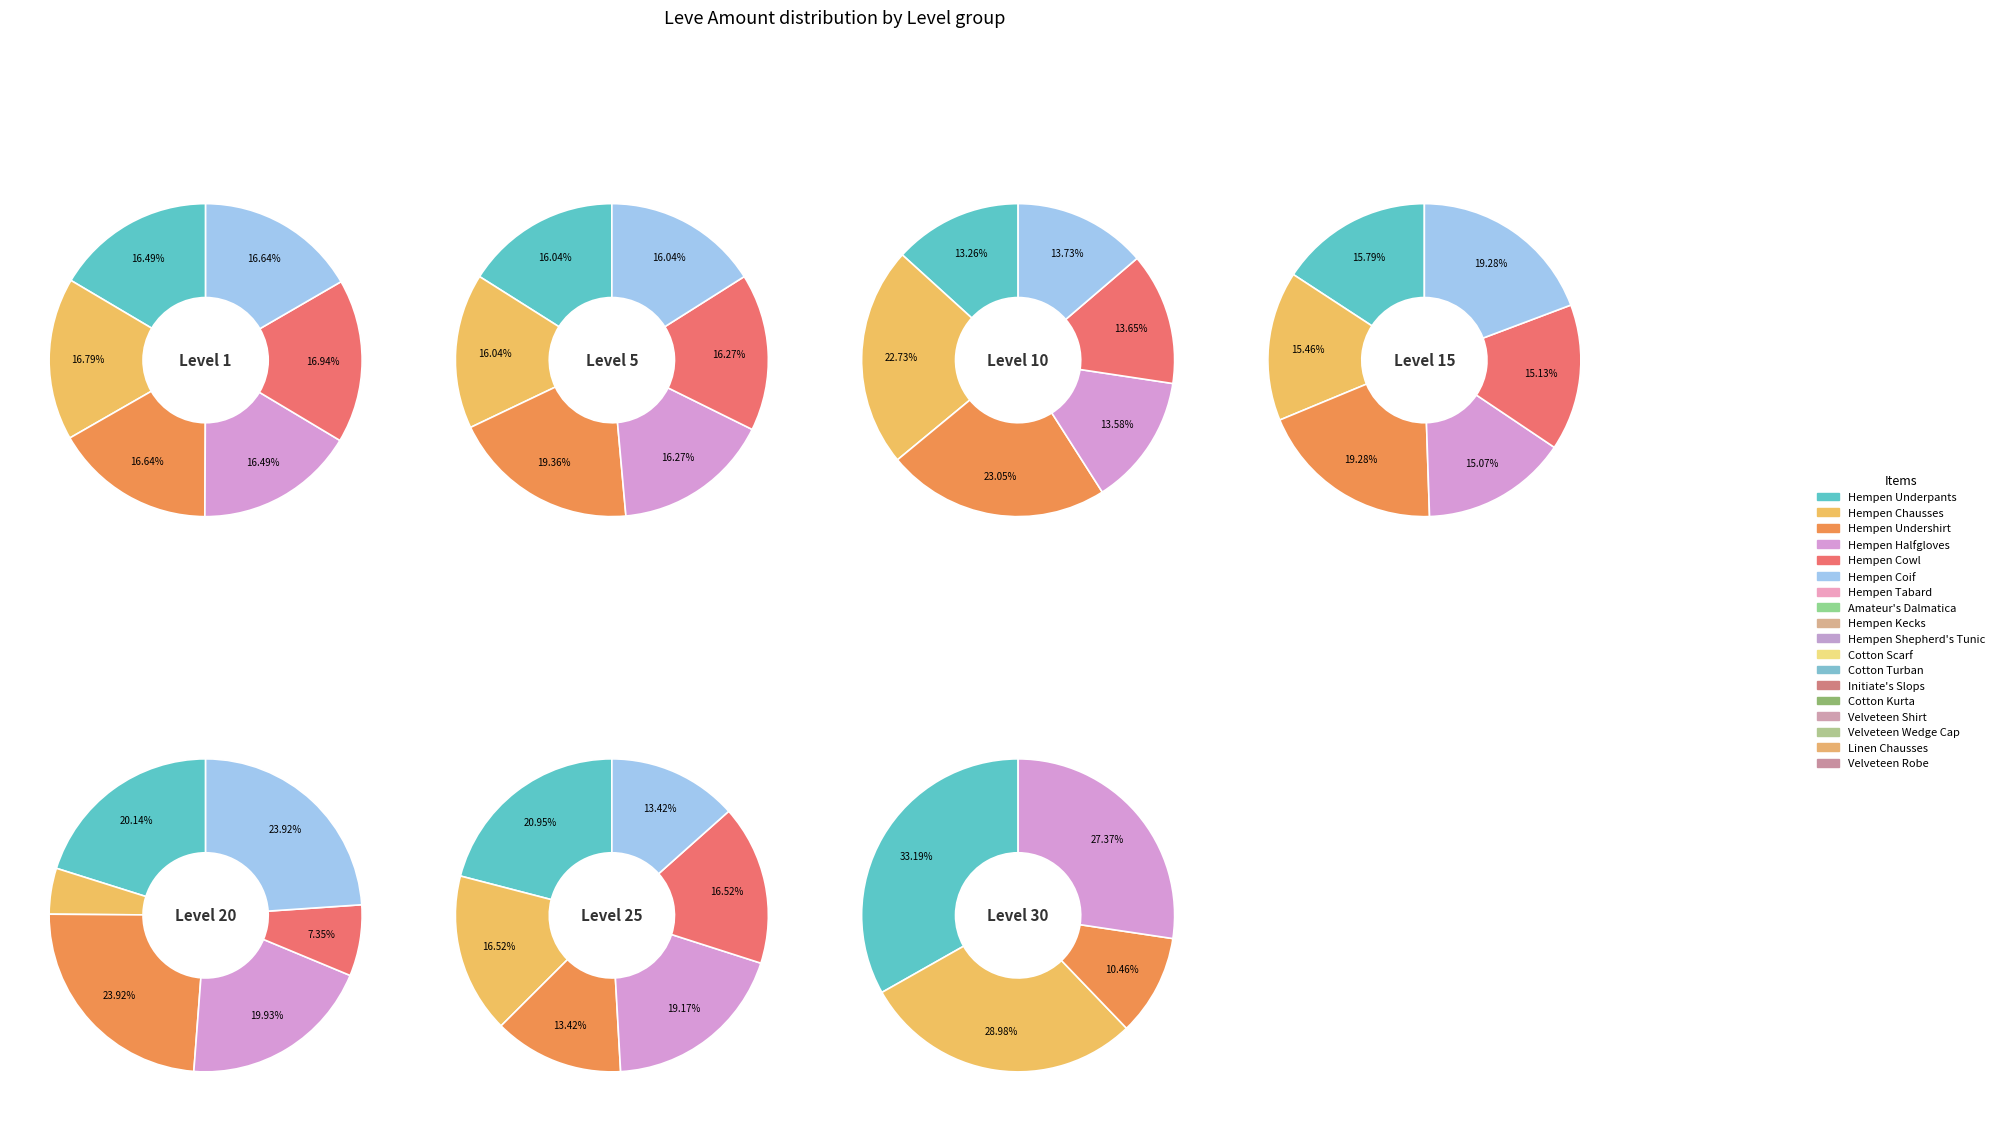

Is Cotton Breeches of Crafting the majority of the pie?

No